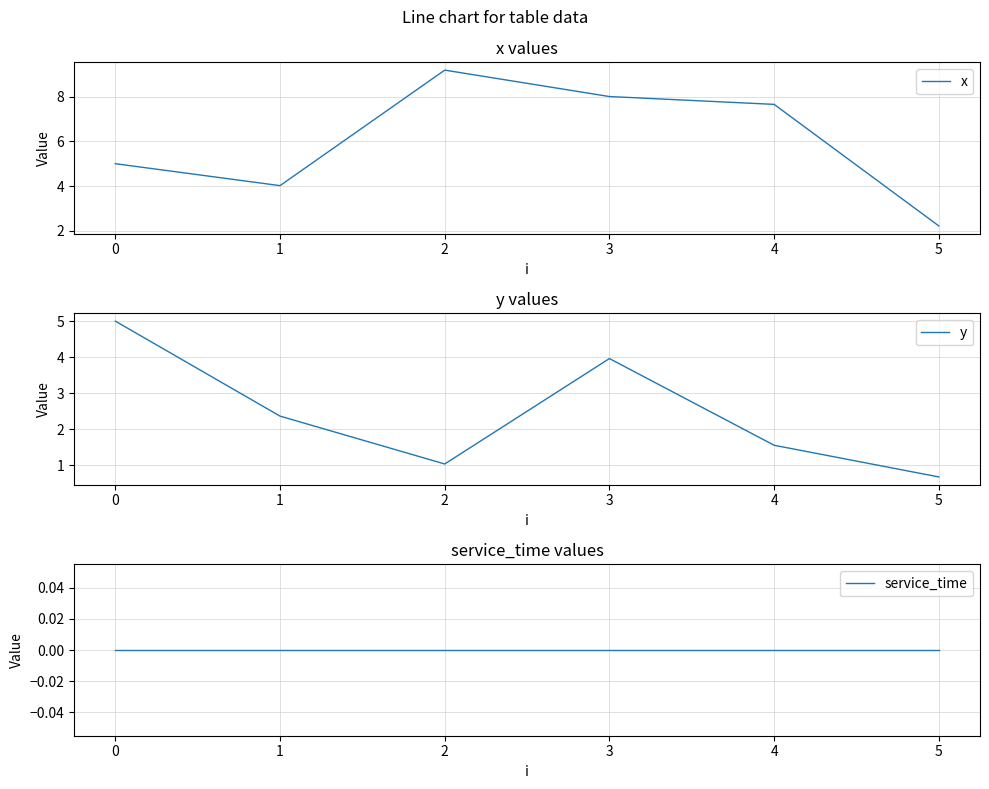

Rank the series by their maximum value, from highest to lowest.

x, y, service_time